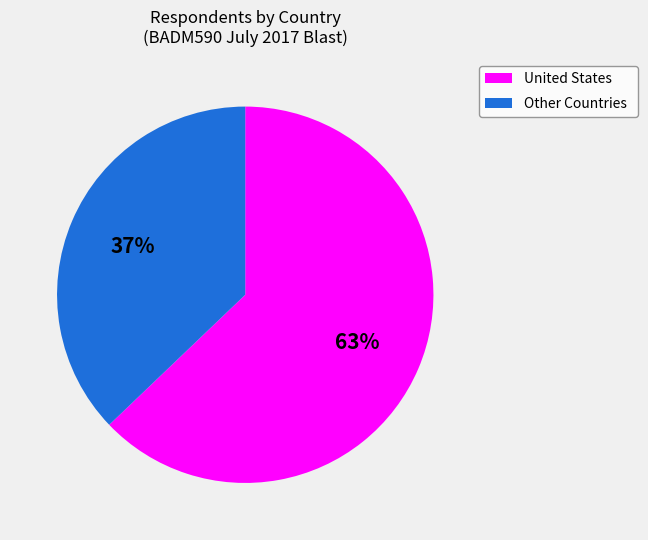

Rank the categories by value from highest to lowest.

United States, Other Countries